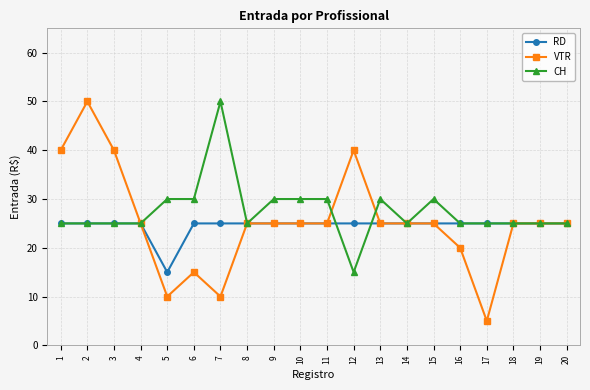

What is the greatest value displayed?

50